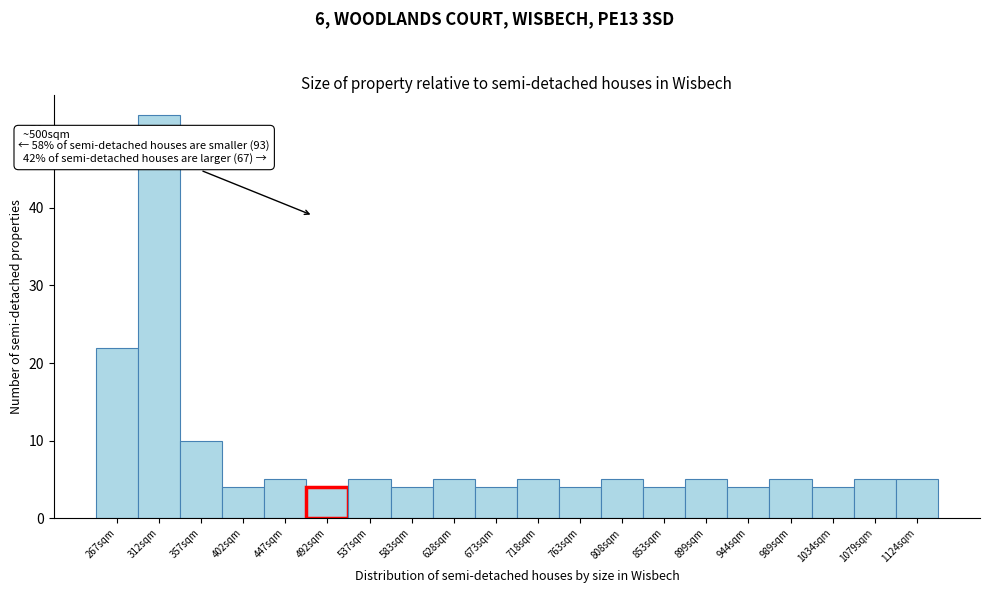

Reading right to left, what are all the values shown in this chart?

1124sqm=5	1079sqm=5	1034sqm=4	989sqm=5	944sqm=4	899sqm=5	853sqm=4	808sqm=5	763sqm=4	718sqm=5	673sqm=4	628sqm=5	583sqm=4	537sqm=5	492sqm=4	447sqm=5	402sqm=4	357sqm=10	312sqm=52	267sqm=22